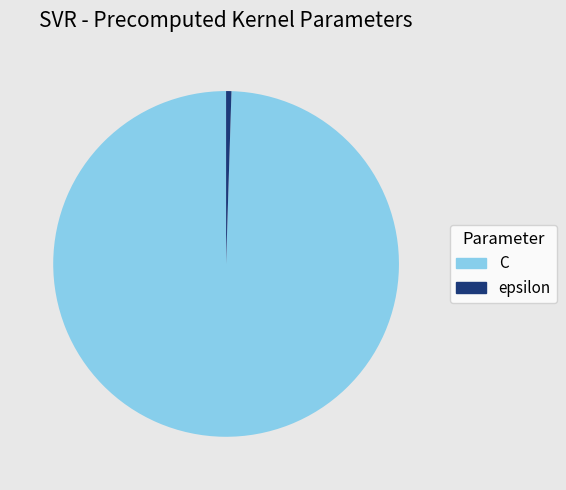

The epsilon slice represents 0% of the pie. True or false?

True